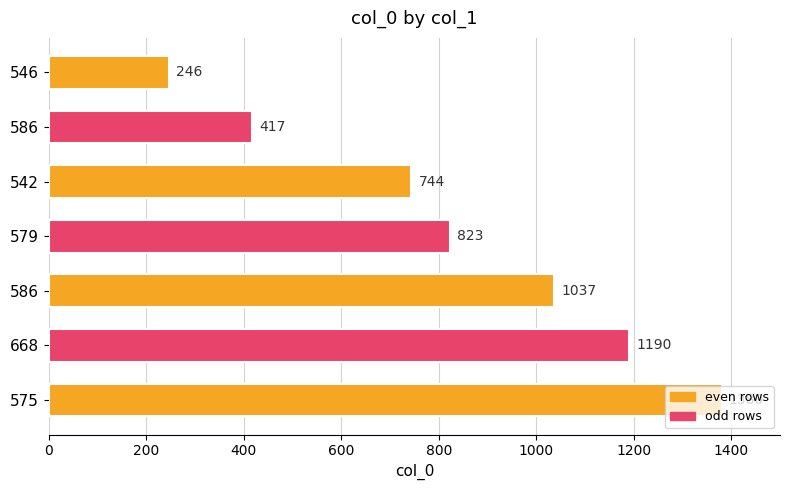

How many data points are less than 823?

3